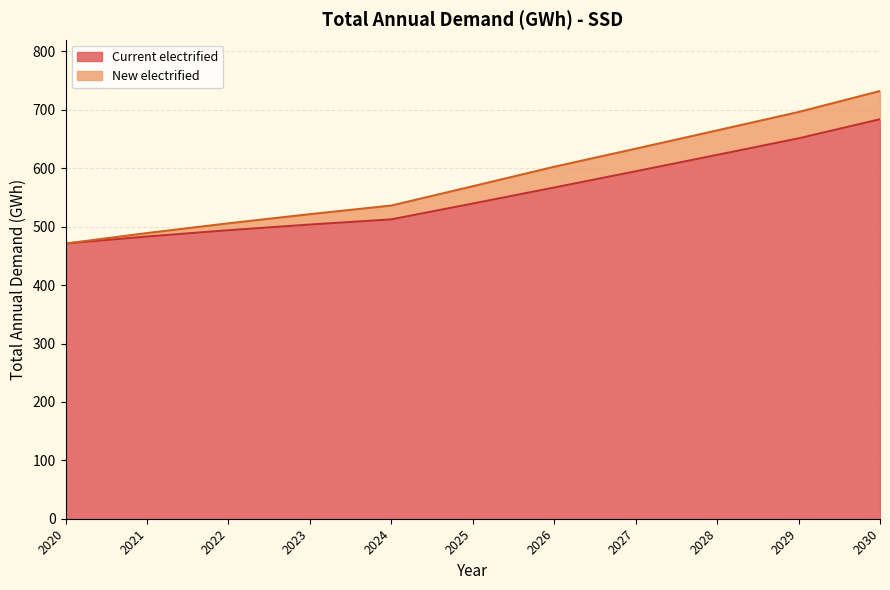

Rank the categories by value from highest to lowest.

2030, 2029, 2028, 2027, 2026, 2025, 2024, 2023, 2022, 2021, 2020